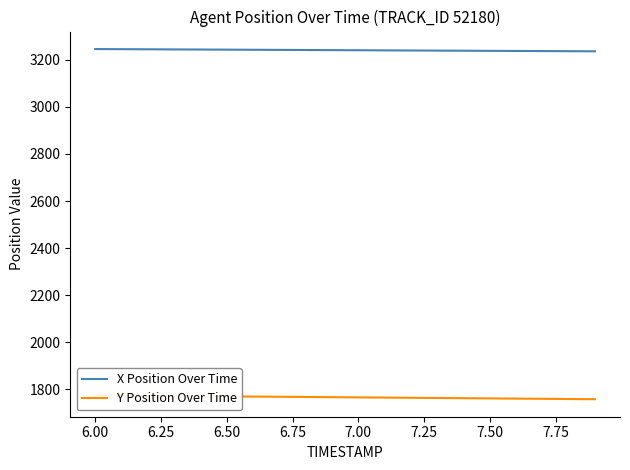

What is the minimum value for X Position Over Time?

3236.3